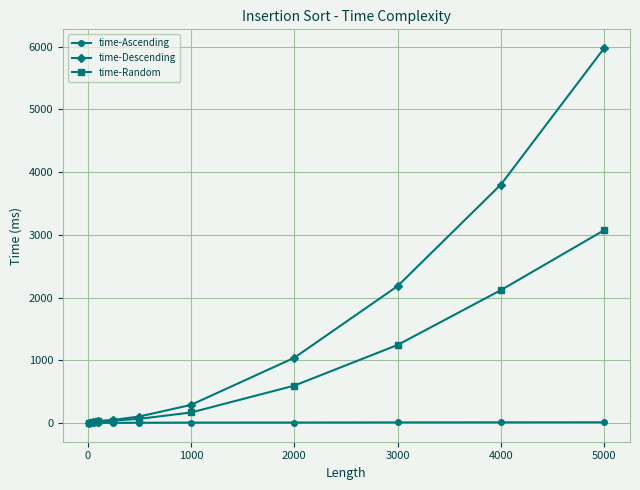

What is the minimum value shown in the chart?

3